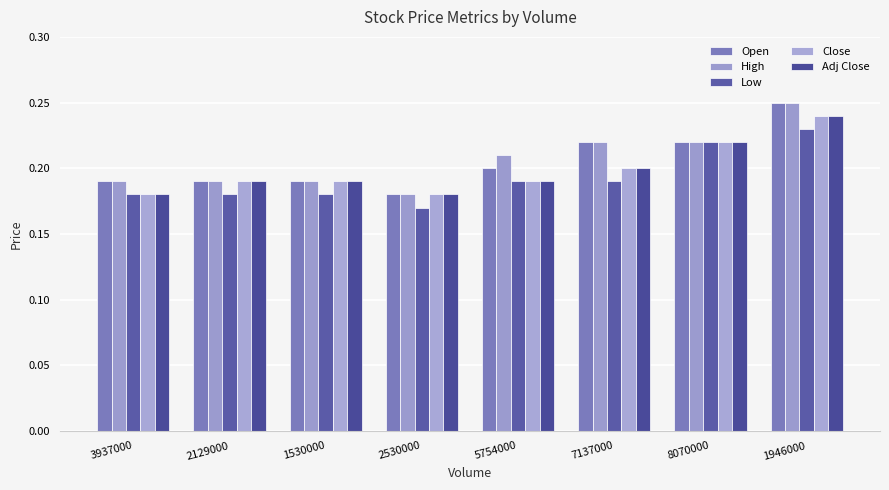

Reading right to left, extract all data points from this chart.

Open: 1946000=0.2	8070000=0.2	7137000=0.2	5754000=0.2	2530000=0.2	1530000=0.2	2129000=0.2	3937000=0.2
High: 1946000=0.2	8070000=0.2	7137000=0.2	5754000=0.2	2530000=0.2	1530000=0.2	2129000=0.2	3937000=0.2
Low: 1946000=0.2	8070000=0.2	7137000=0.2	5754000=0.2	2530000=0.2	1530000=0.2	2129000=0.2	3937000=0.2
Close: 1946000=0.2	8070000=0.2	7137000=0.2	5754000=0.2	2530000=0.2	1530000=0.2	2129000=0.2	3937000=0.2
Adj Close: 1946000=0.2	8070000=0.2	7137000=0.2	5754000=0.2	2530000=0.2	1530000=0.2	2129000=0.2	3937000=0.2